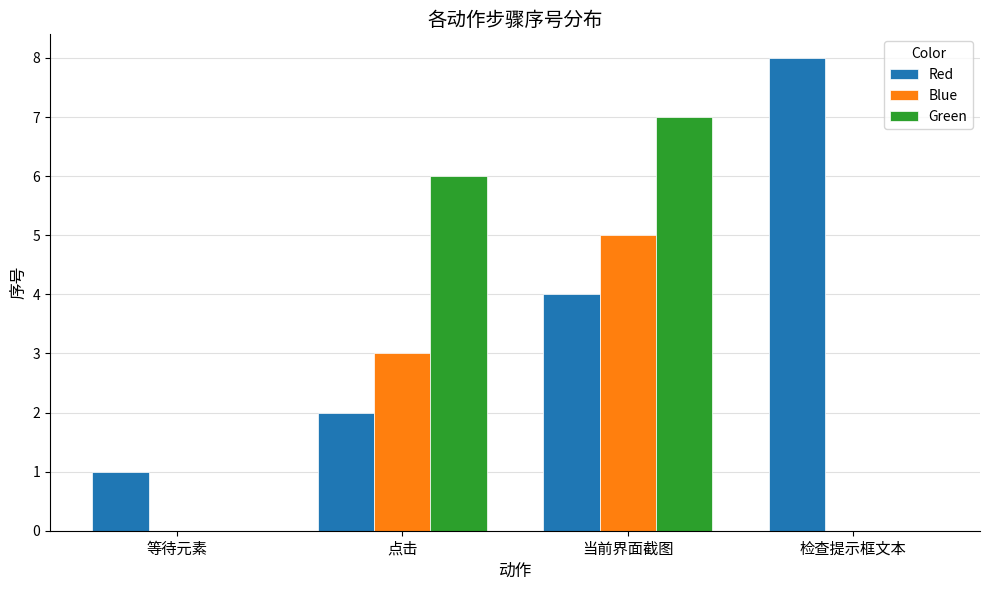

How many categories are shown in the chart?

4